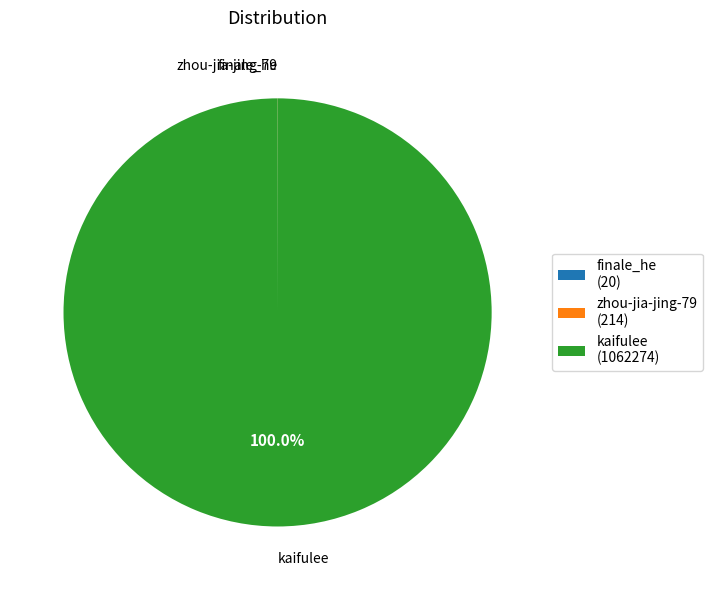

Is there a majority slice in this chart?

Yes